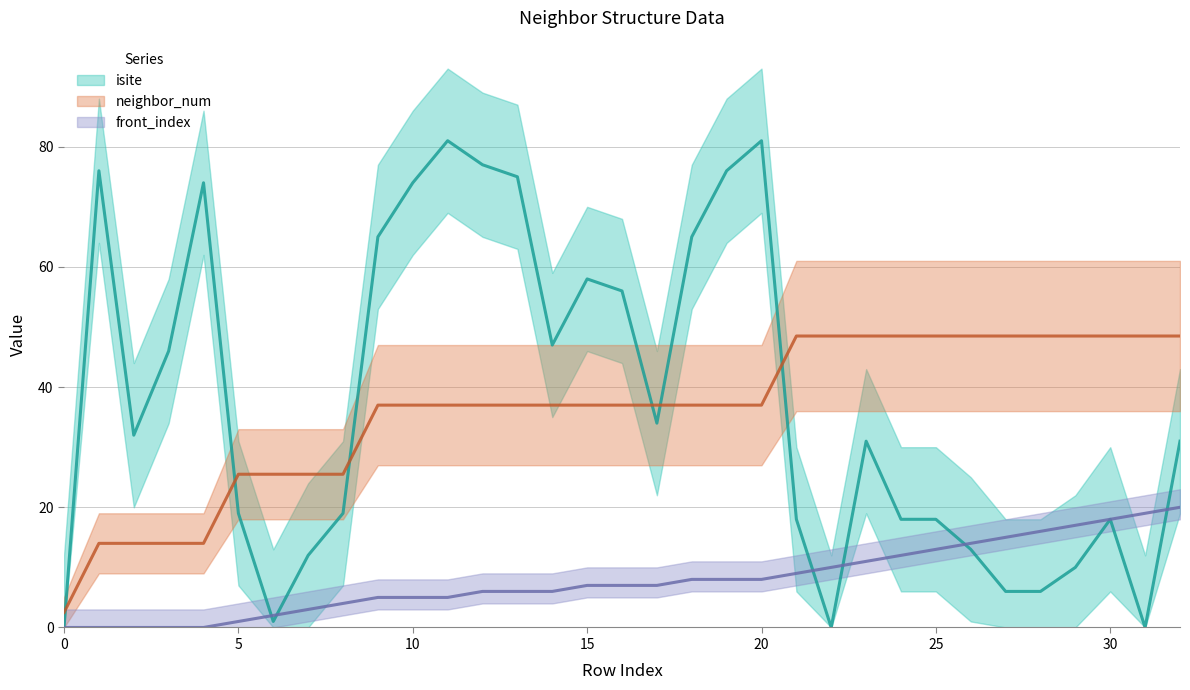

What is the approximate value of front_index at 32?

20.0